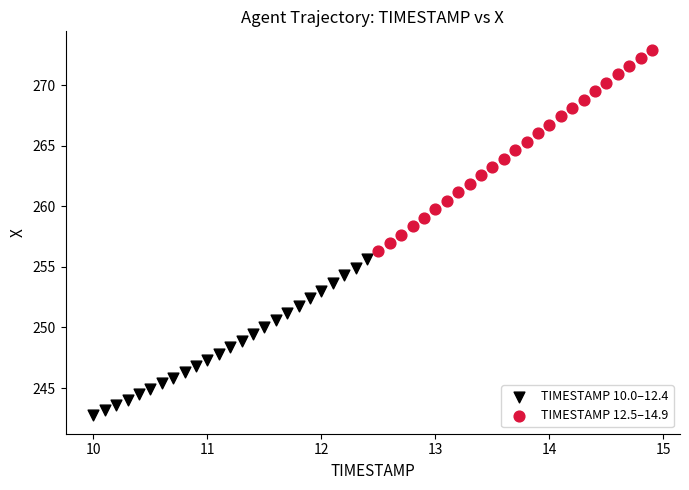

Which series has the widest spread of Y values?

TIMESTAMP 12.5–14.9